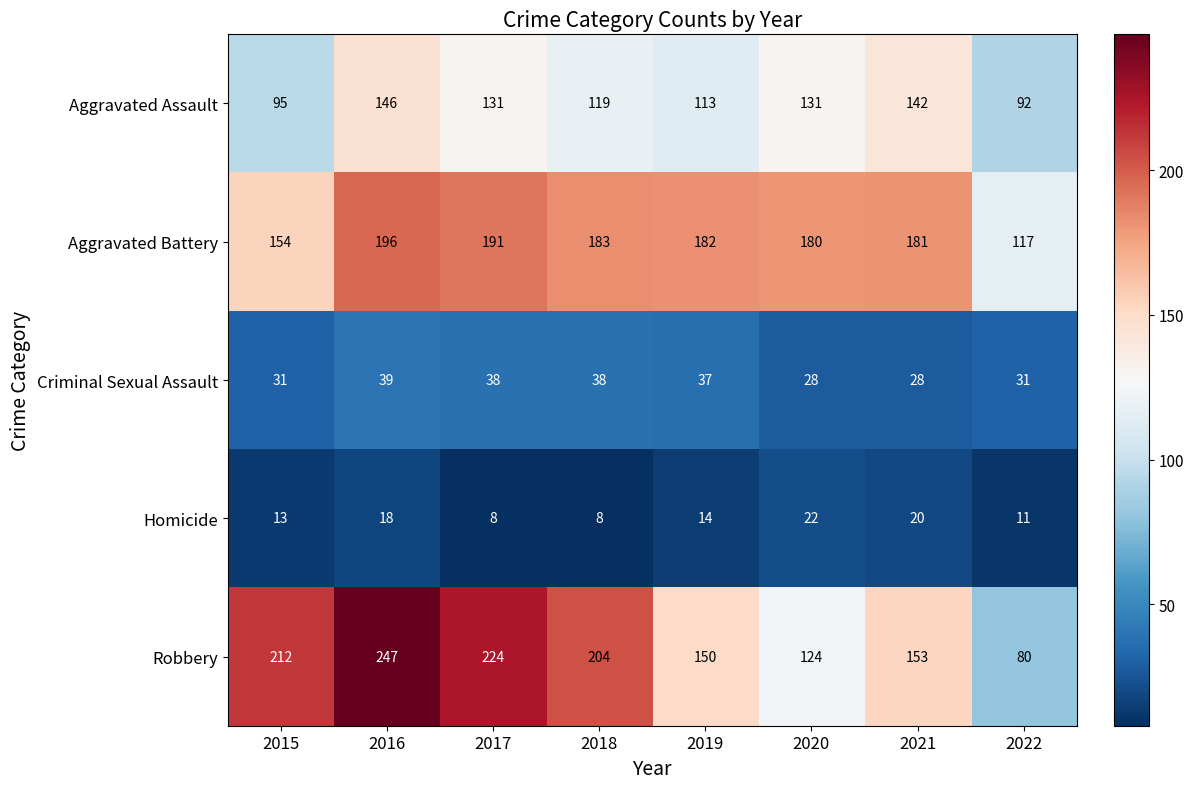

Which series has the largest total across all categories?

Robbery